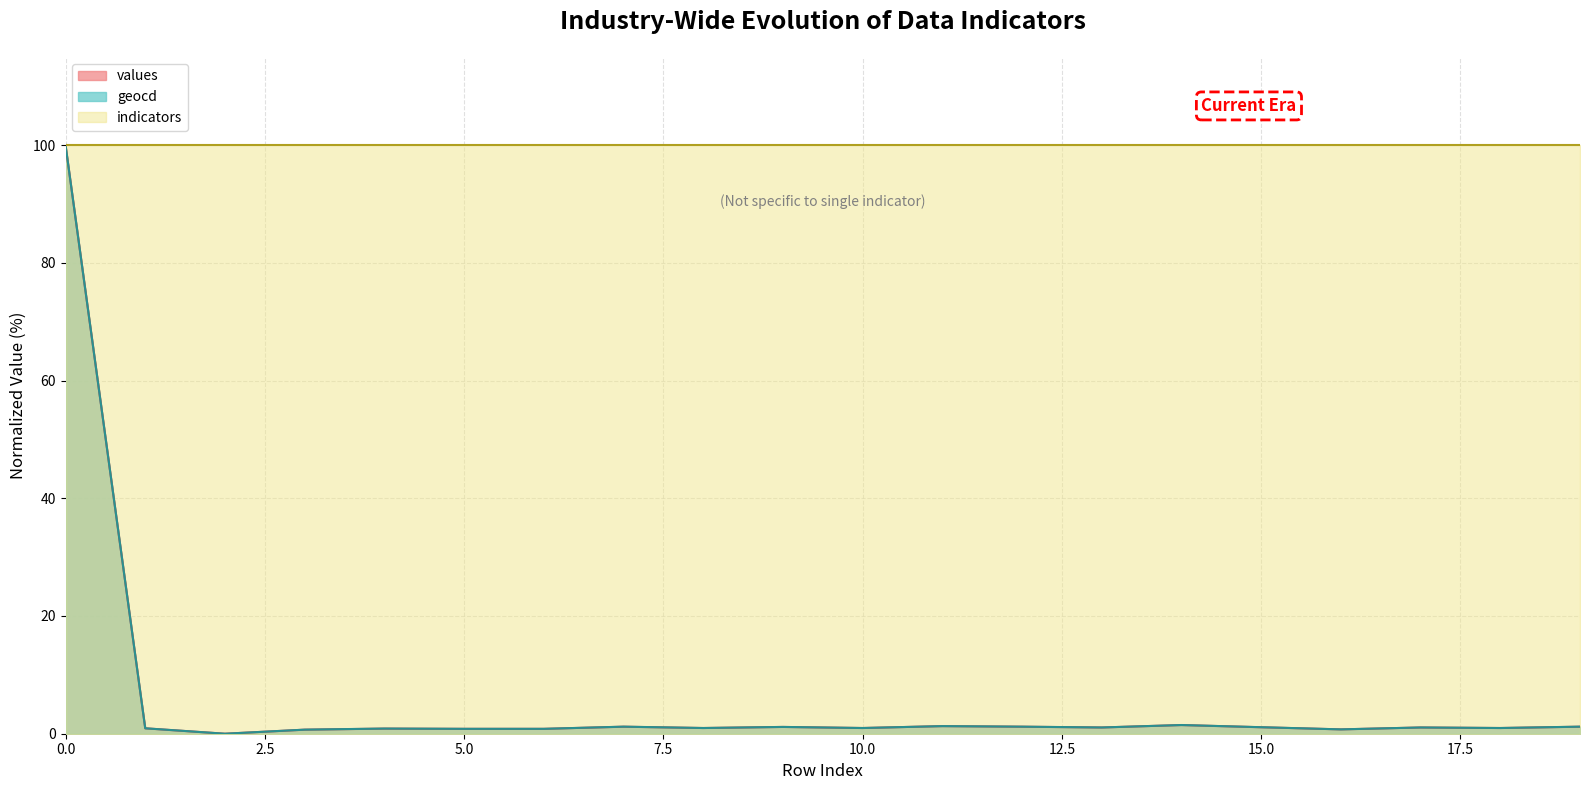

Count the number of categories in the chart.

20